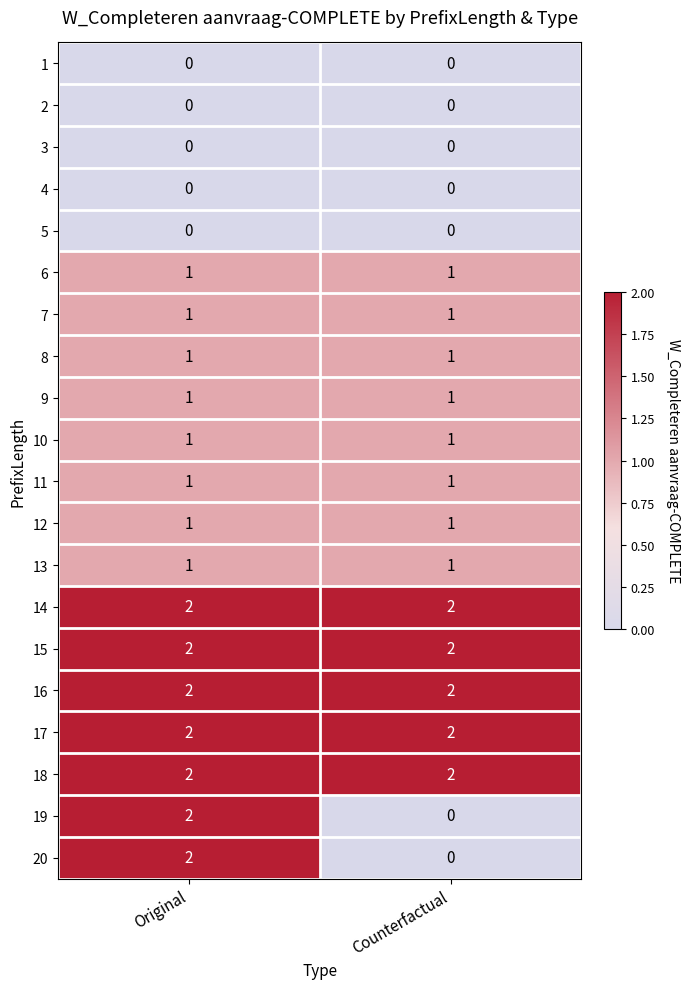

At which category is the sum across all series the highest?

Original